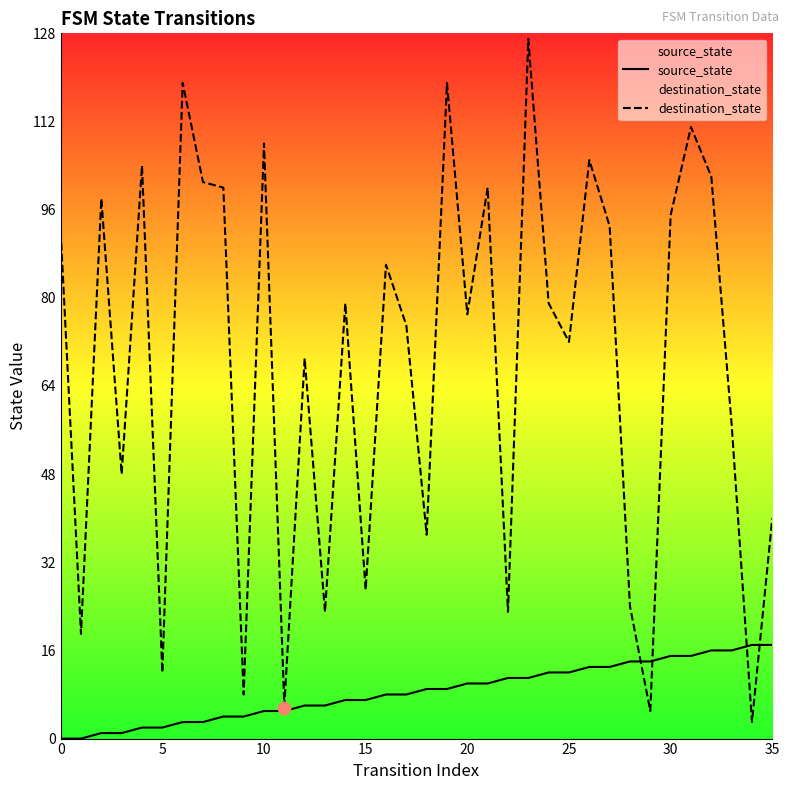

At how many categories does at least one series exceed 51?

23